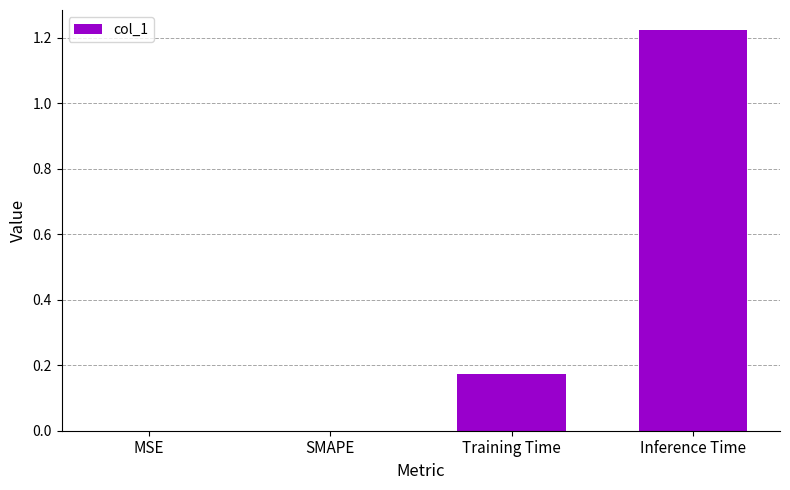

Between MSE and Inference Time, which is larger?

Inference Time